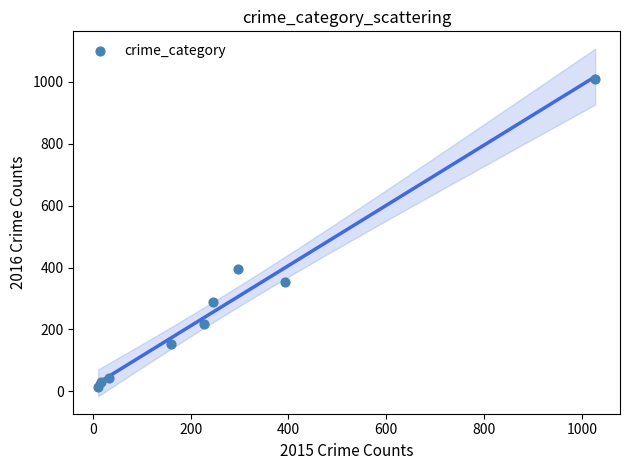

What Y value in the scatter plot is closest to 511?

394